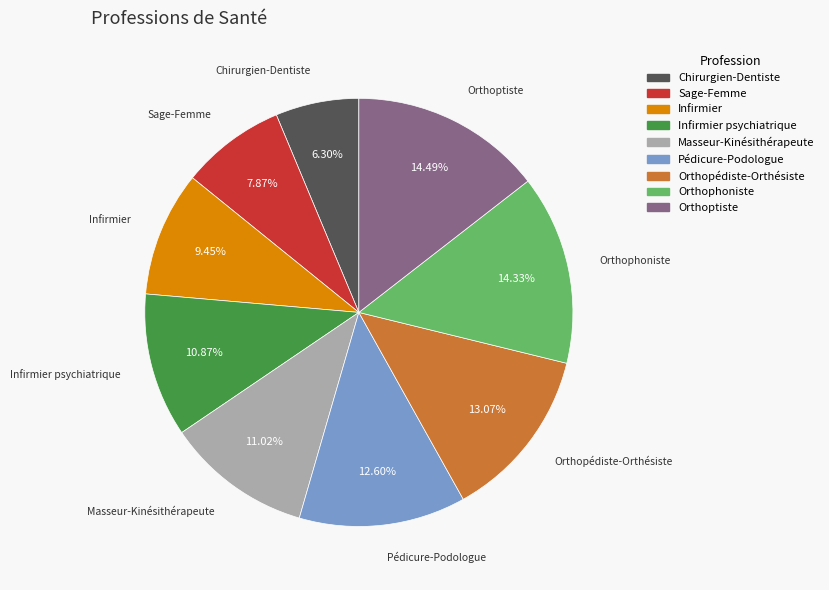

What is the smallest slice in the pie chart?

Chirurgien-Dentiste